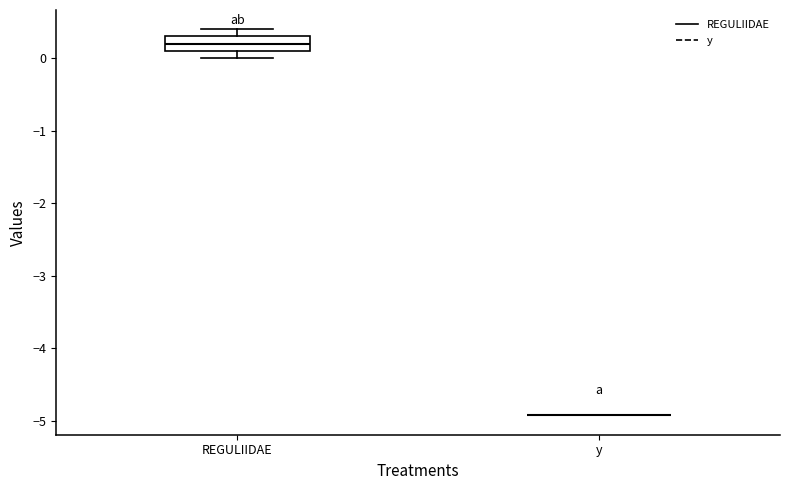

Reading left to right, read every box against the y-axis: the position of its median line, the range the box covers, and the ends of its whiskers. The values are not printed on the chart, so give them approximately, as read against the axis.

REGULIIDAE: median 0.2, box 0.1 to 0.3, whiskers 0.0 to 0.4
y: box collapsed to a line at -4.9, whiskers -4.9 to -4.9